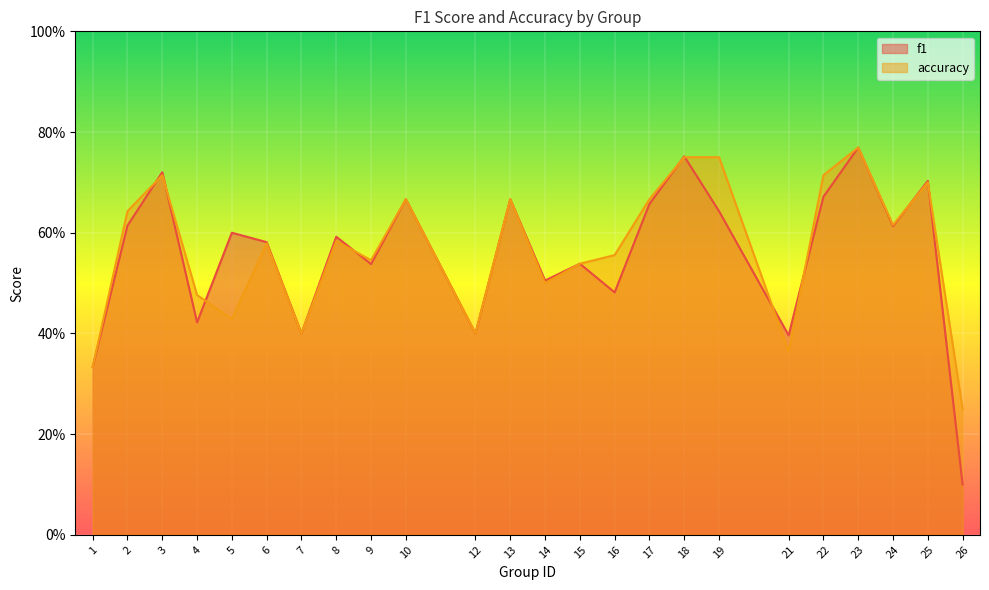

Reading left to right, what are all the values shown in this chart?

f1: 0.3	0.6	0.7	0.4	0.6	0.6	0.4	0.6	0.5	0.7	0.4	0.7	0.5	0.5	0.5	0.7	0.8	0.6	0.4	0.7	0.8	0.6	0.7	0.1
accuracy: 0.3	0.6	0.7	0.5	0.4	0.6	0.4	0.6	0.5	0.7	0.4	0.7	0.5	0.5	0.6	0.7	0.8	0.8	0.4	0.7	0.8	0.6	0.7	0.2